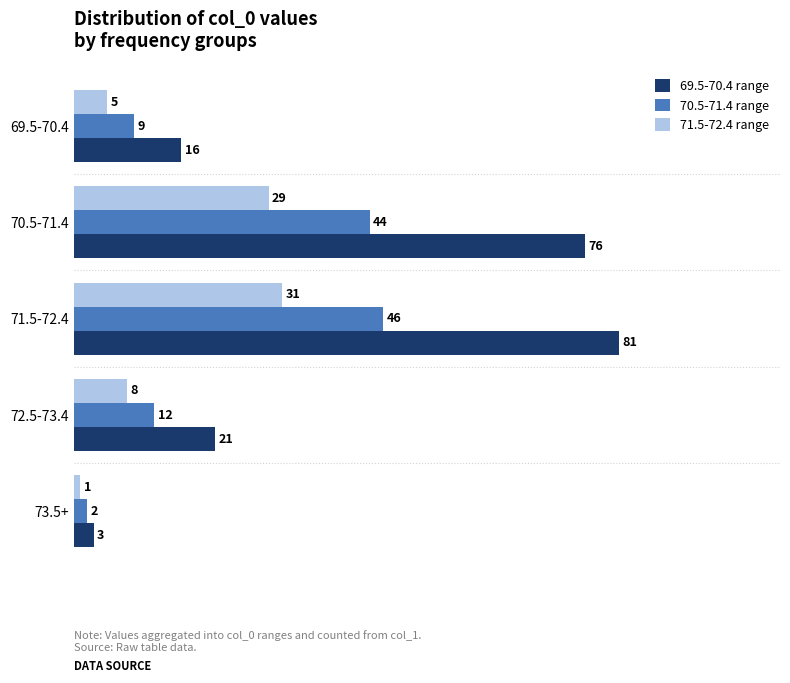

What is the average value of the 69.5-70.4 range series?

39